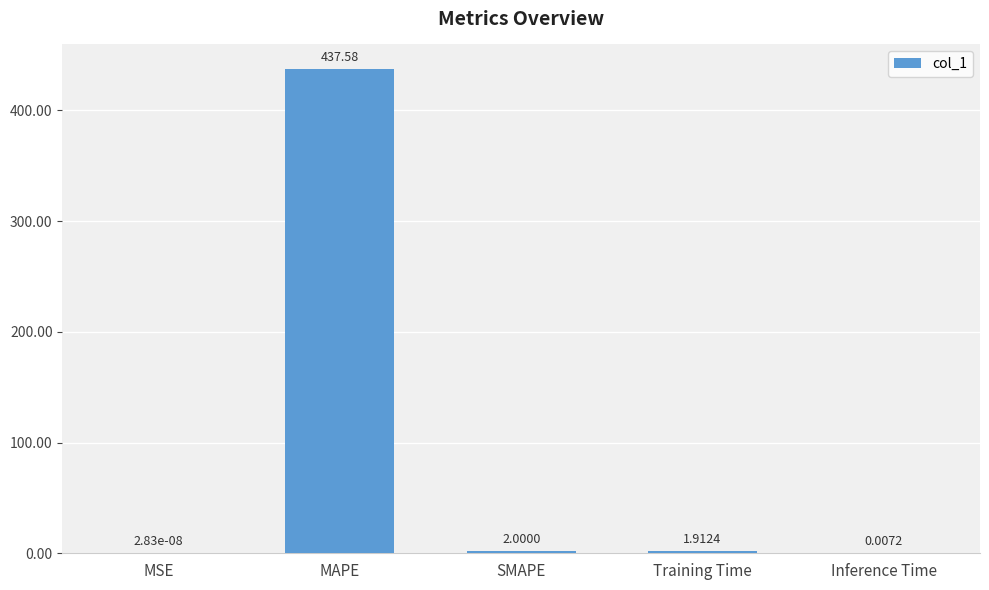

What is the difference between the values at MAPE and Training Time?

435.7